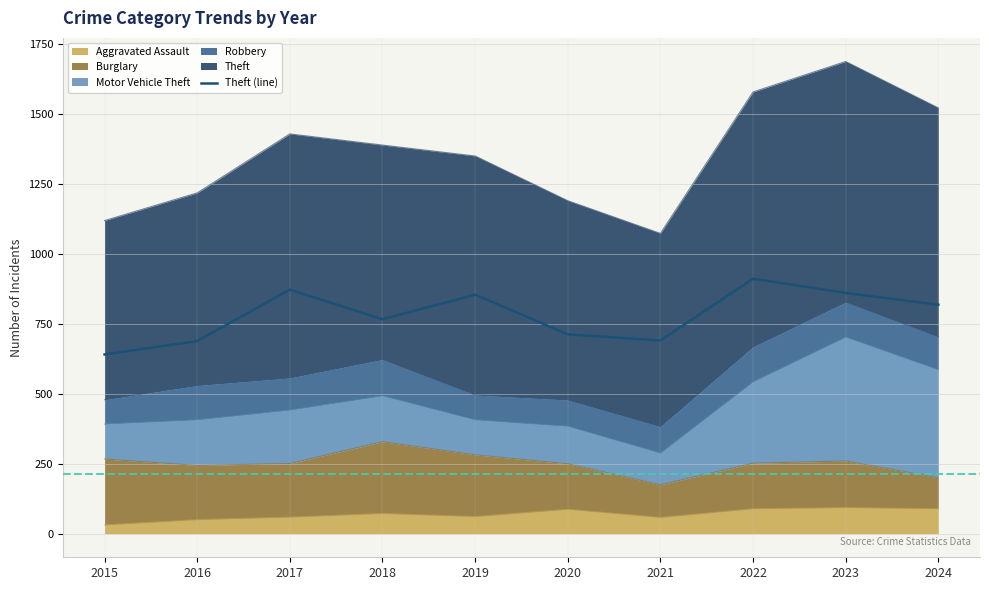

Which label corresponds to the smallest value in the chart?

2015